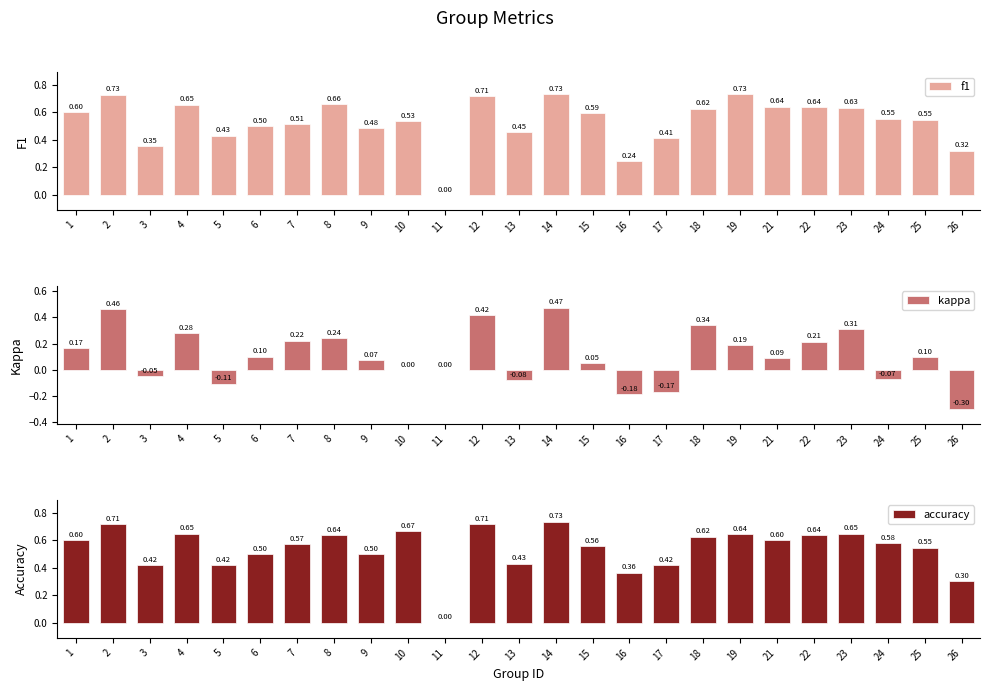

Is it true that accuracy equals 0.6 at 17?

False